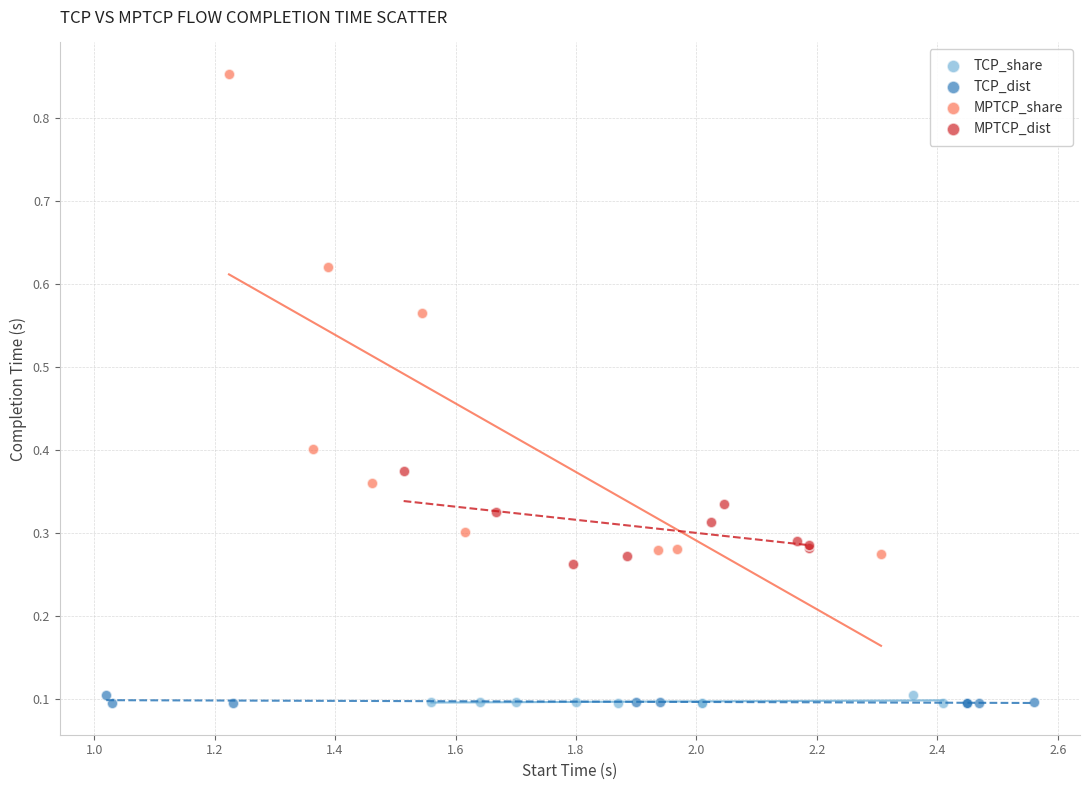

Which series has the widest spread of Y values?

MPTCP_share